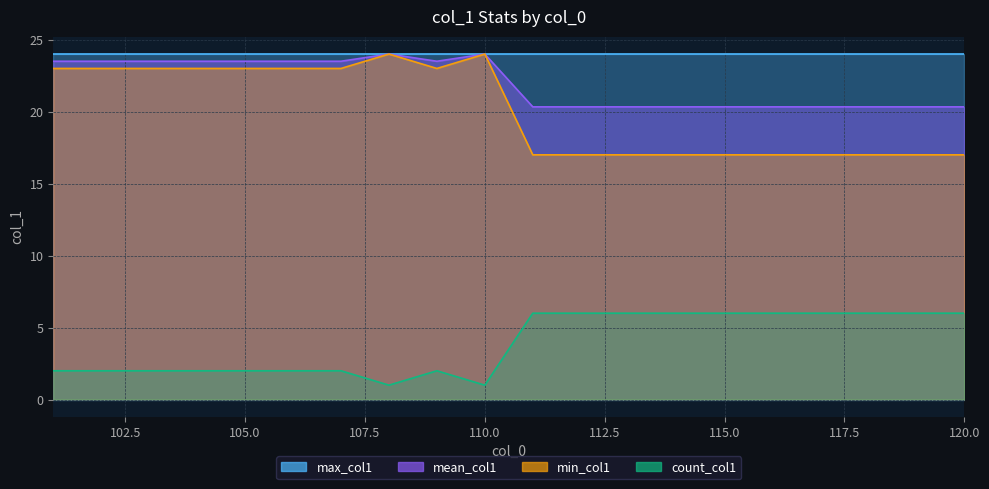

At how many categories does at least one series exceed 7?

20